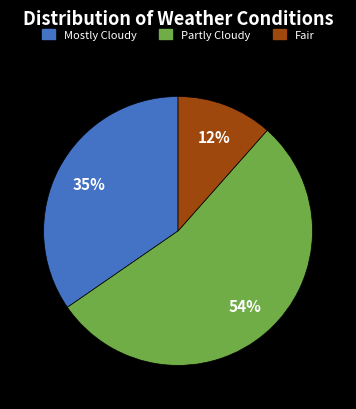

Do Partly Cloudy and Fair together represent more than half of the pie?

Yes